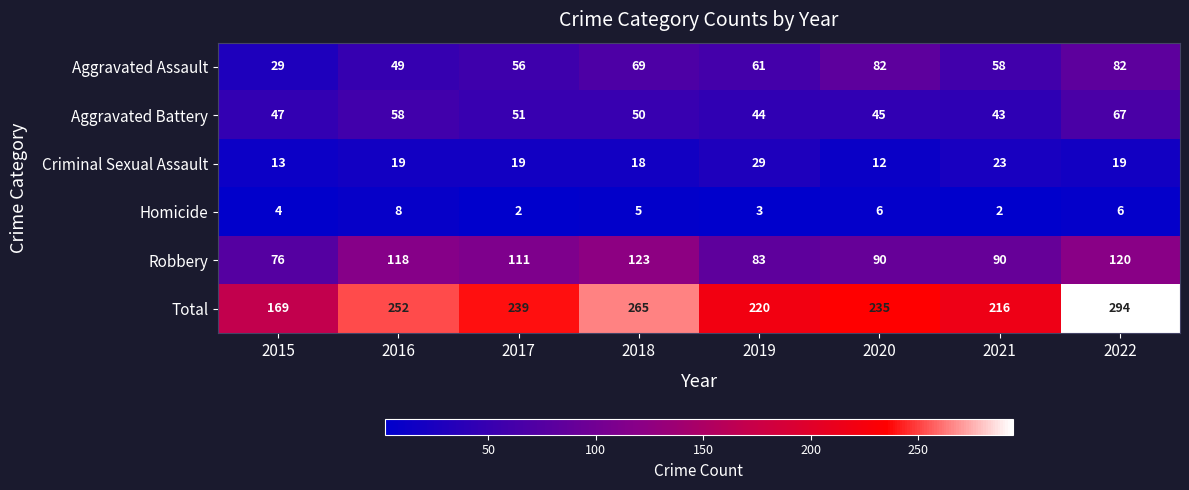

The Criminal Sexual Assault series shows 7 at 2020. True or false?

False